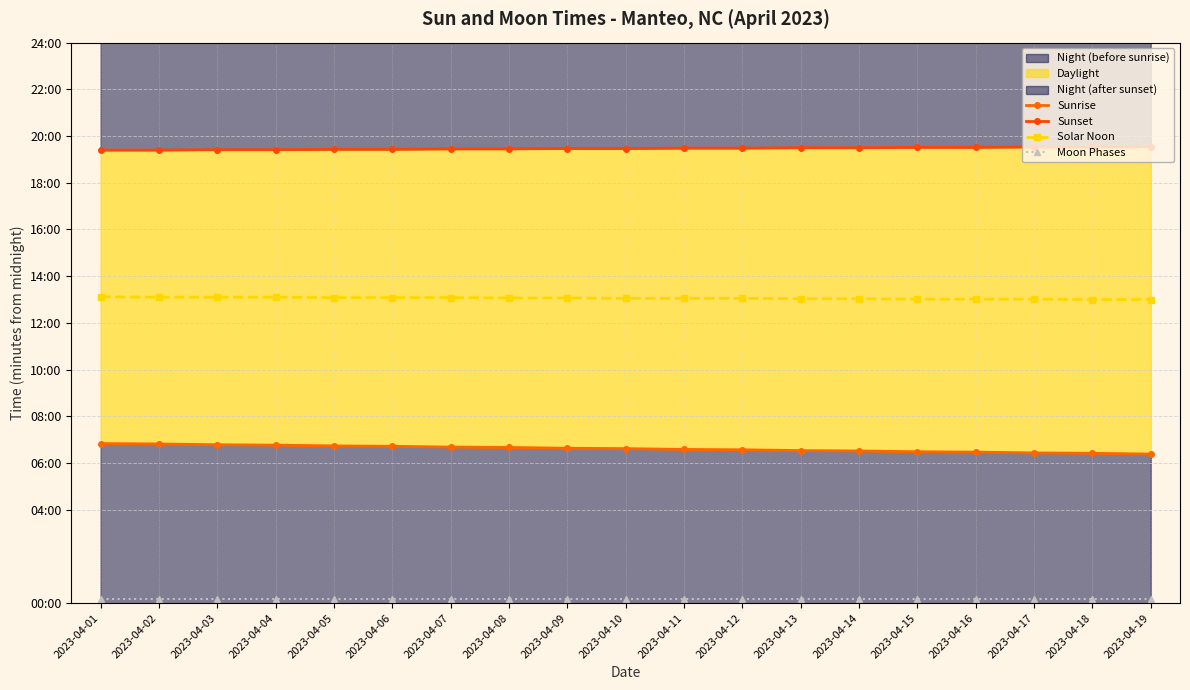

What is the sum of all Solar Noon values?

14884